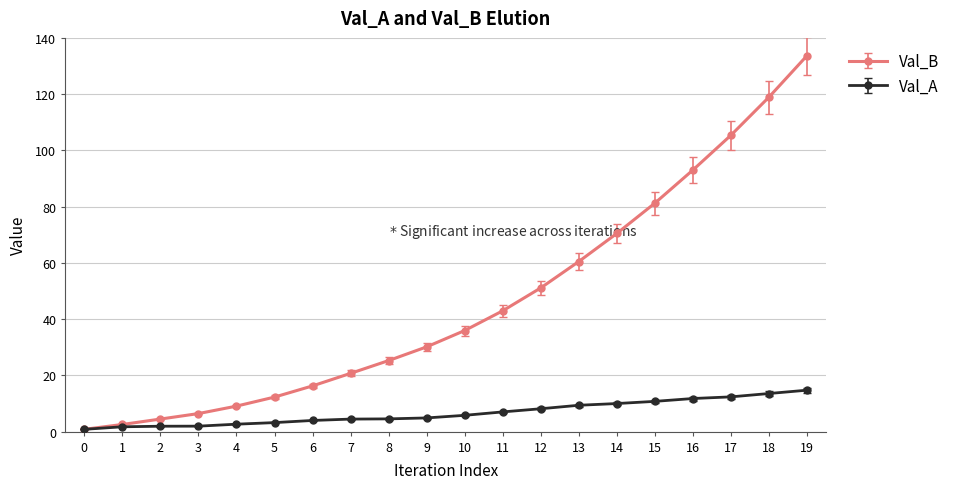

List the series in order of their overall mean, lowest first.

Val_A, Val_B